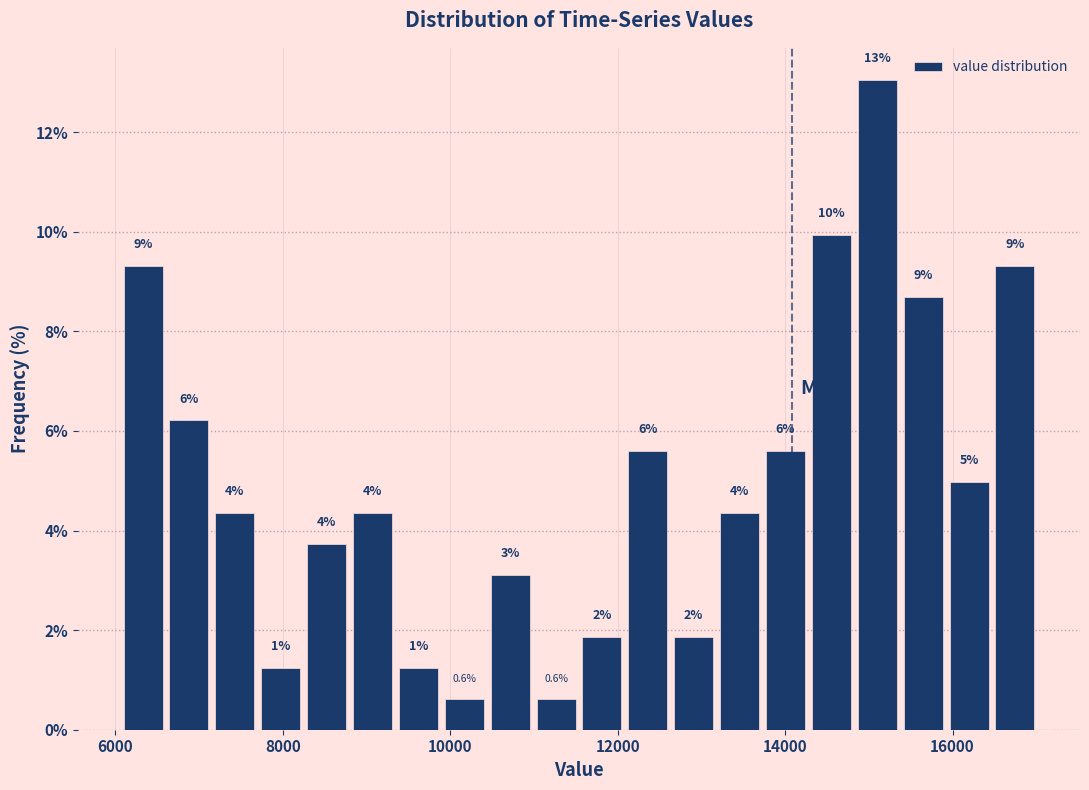

Around what value on the x-axis is the tallest bar? Give the approximate position of its centre, as read against the axis.

15200